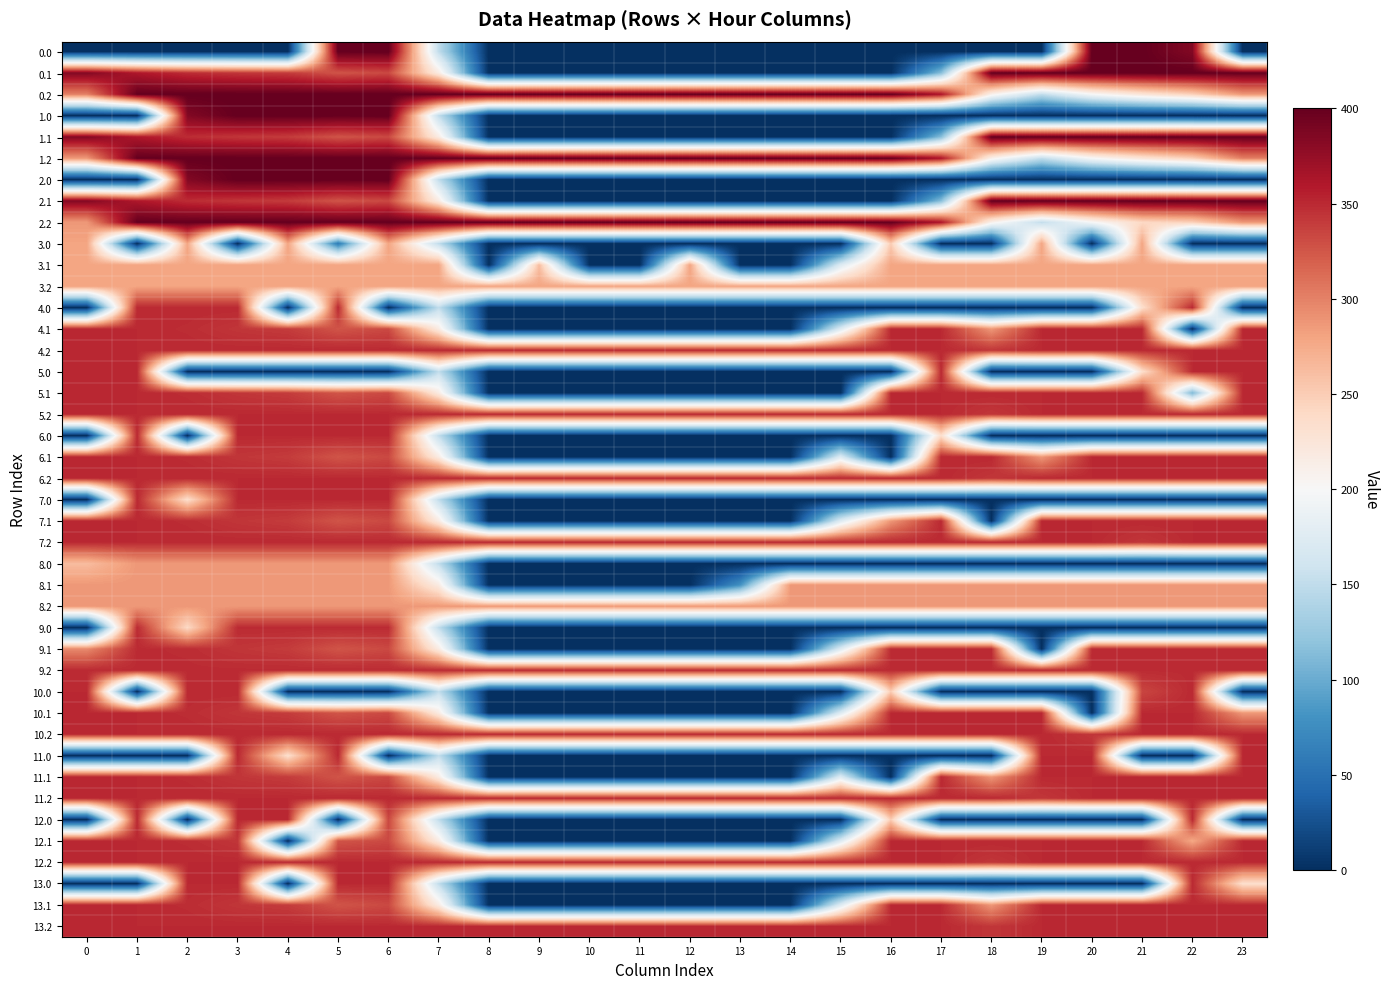

What is the difference between the 1.2 values at 5 and 0?

112.9